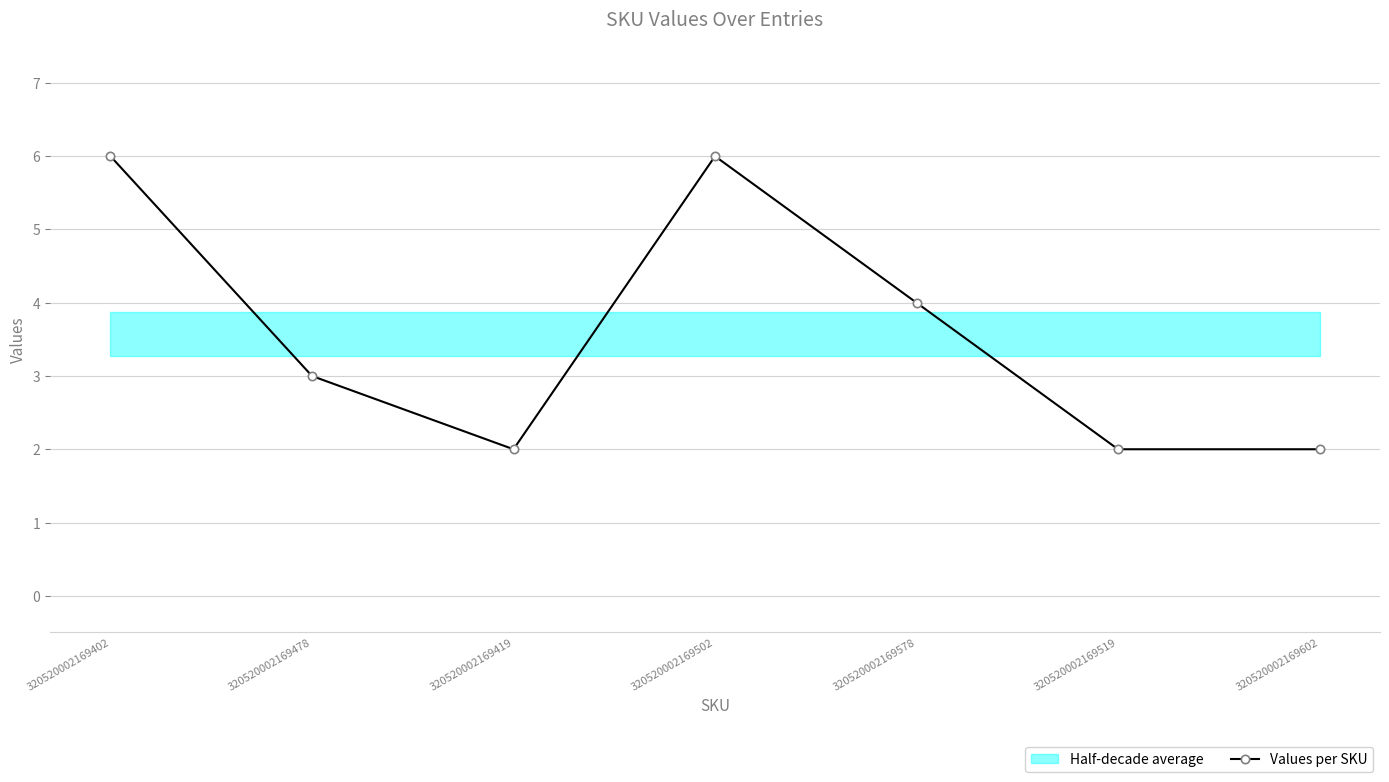

At which label does the data first exceed 3?

320520002169402